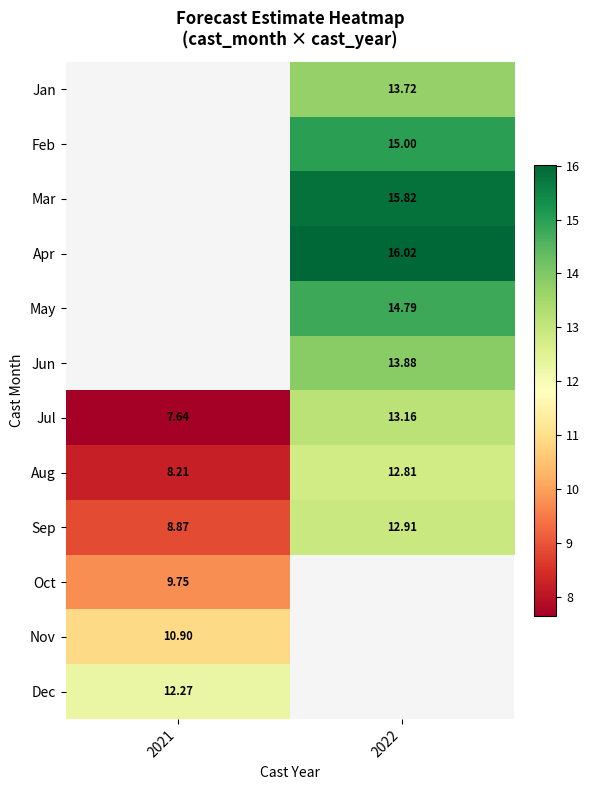

Which series has the largest range (max minus min)?

Jul